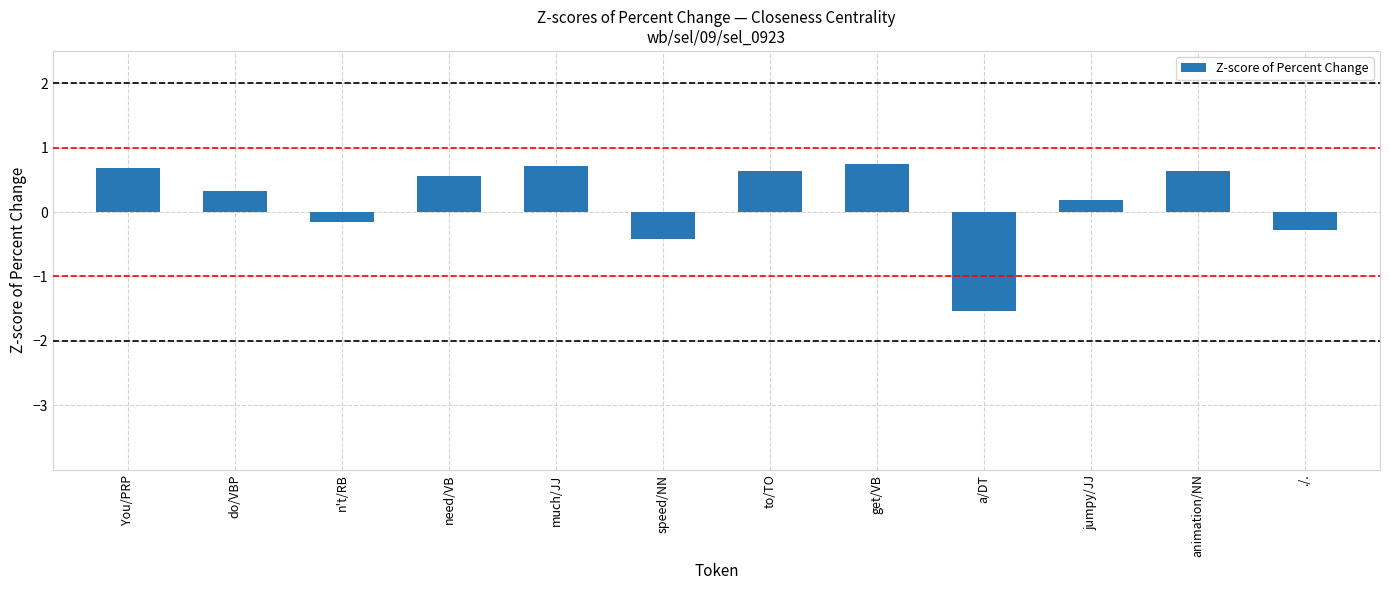

At which category does the chart reach its minimum across all series?

a/DT